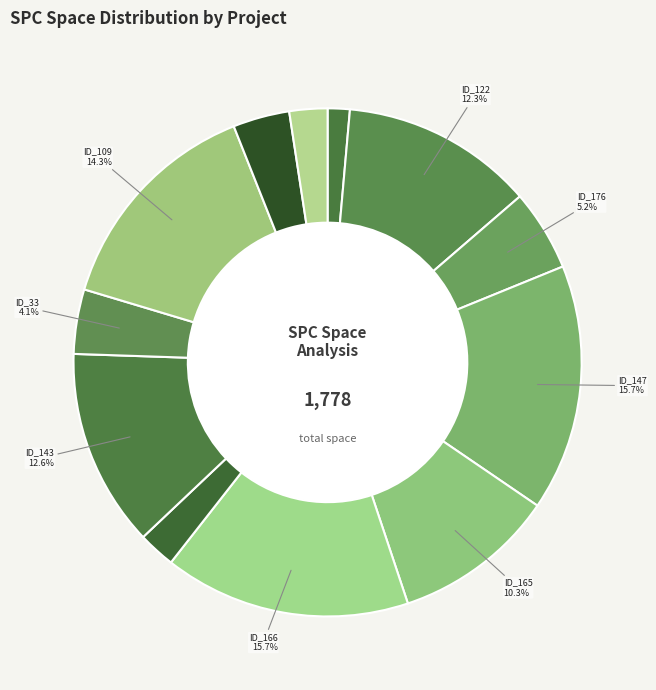

To the nearest percent, what is the average slice percentage?

8%